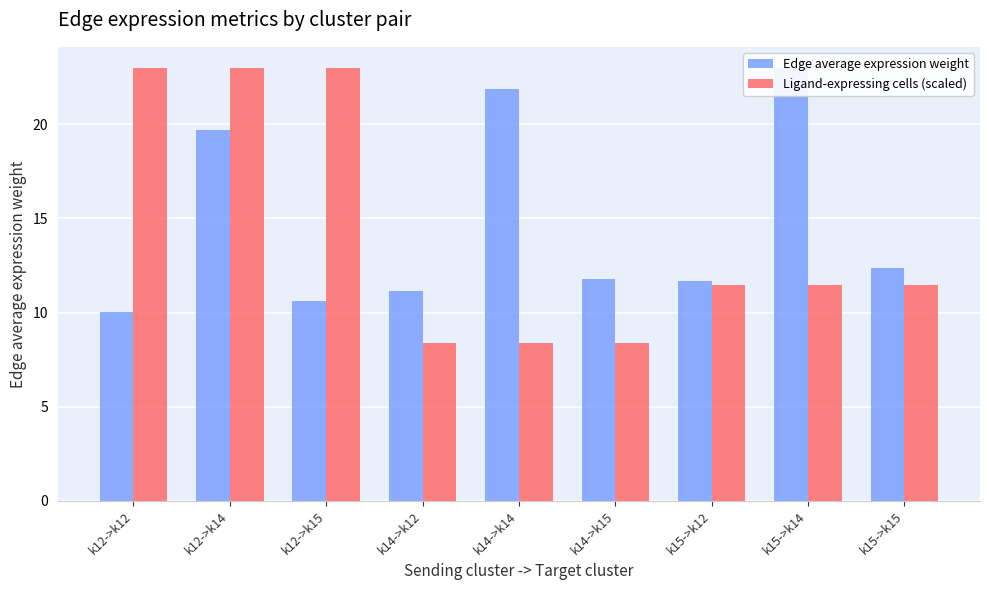

List the labels in order of Edge average expression weight value, largest first.

k15->k14, k14->k14, k12->k14, k15->k15, k14->k15, k15->k12, k14->k12, k12->k15, k12->k12